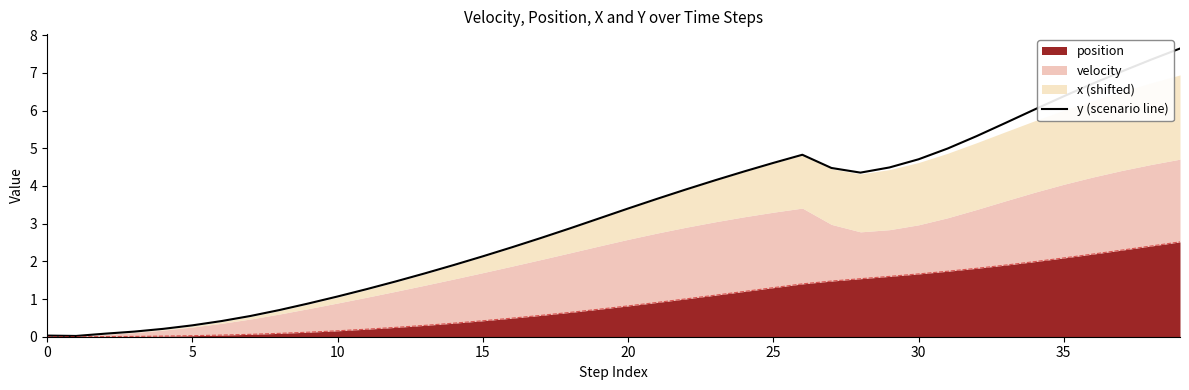

What is the difference between the values at 36 and 0?

6.7